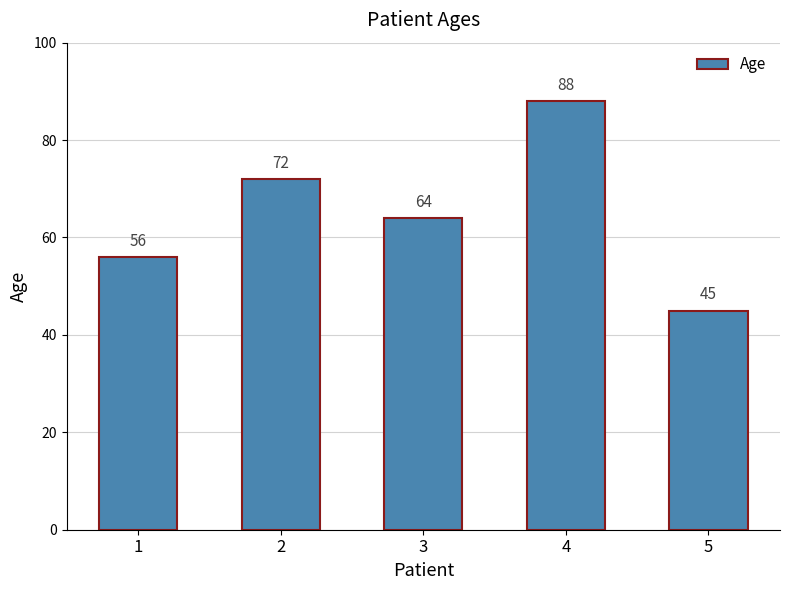

What is the average value?

65